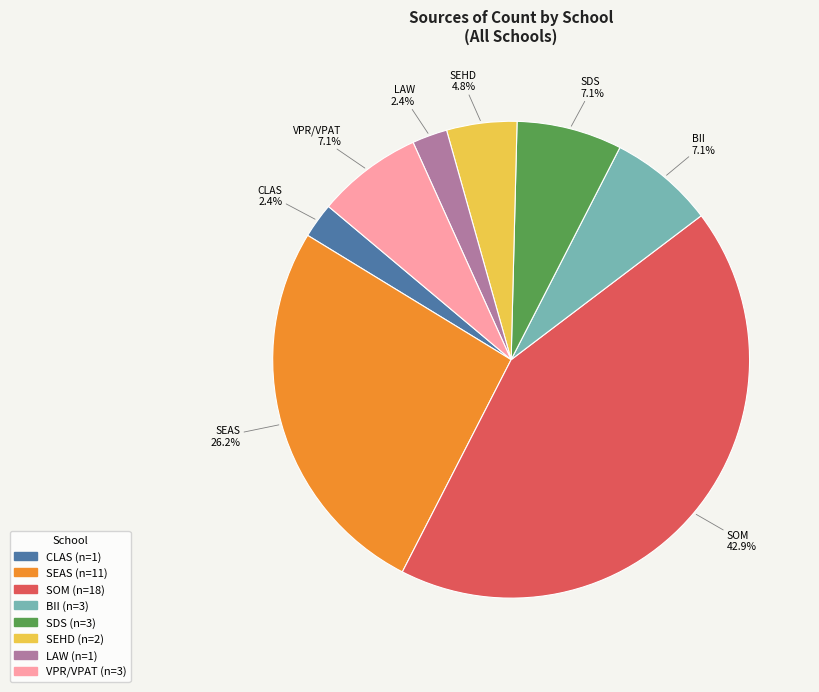

Do VPR/VPAT and BII together represent more than half of the pie?

No